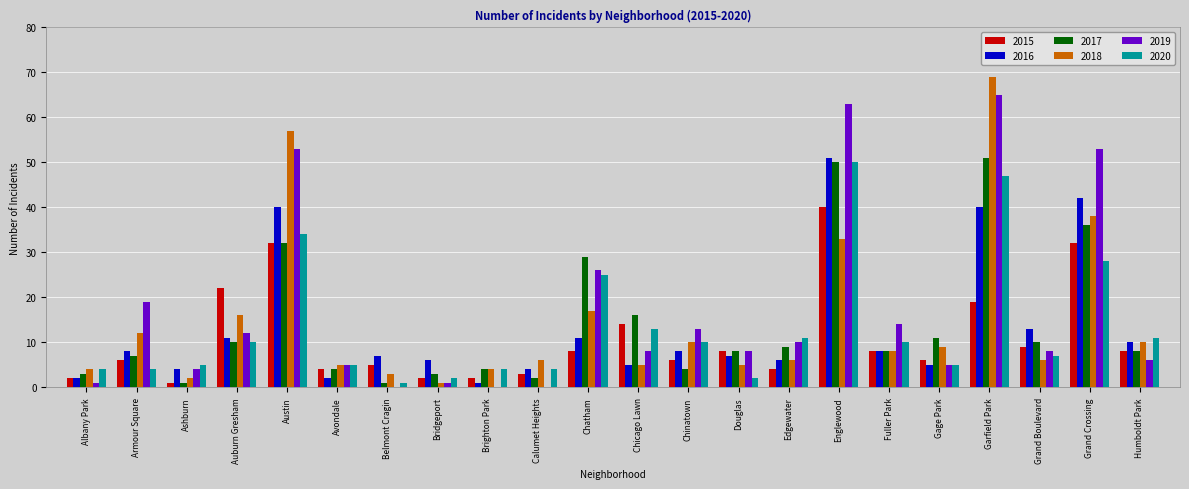

What is the highest value of the 2020 series?

50